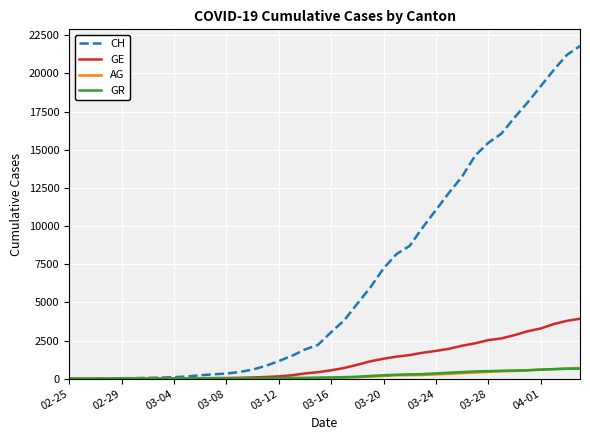

What is the greatest value displayed?

21804